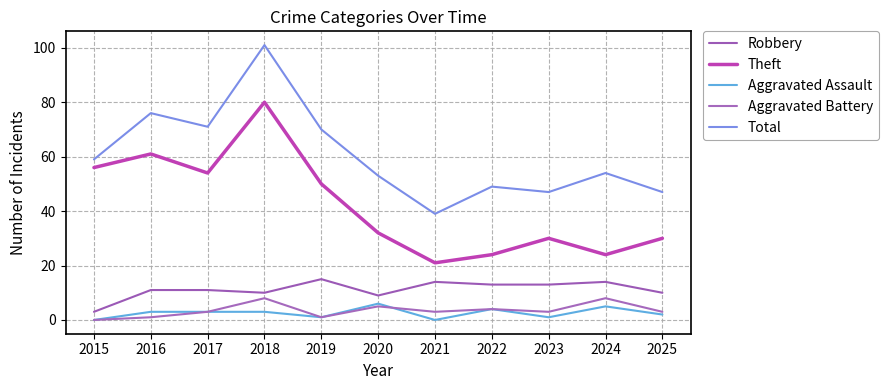

Does the chart display data point markers on the line(s)?

No